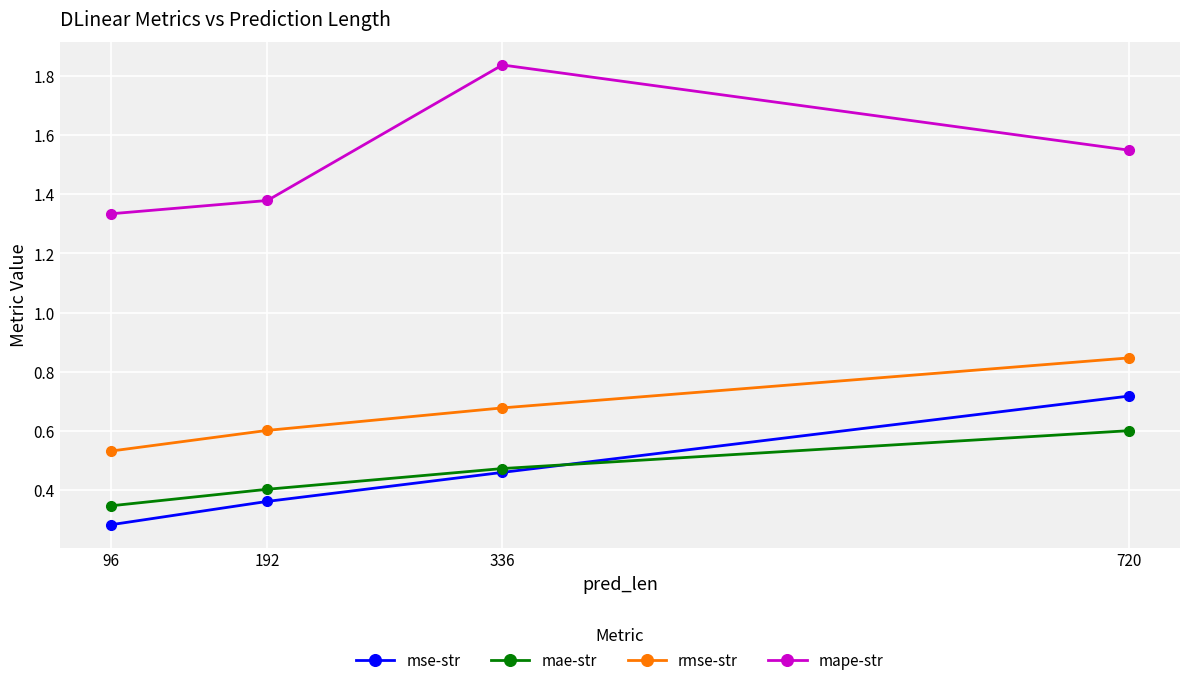

What are all the series names shown in the legend?

mse-str, mae-str, rmse-str, mape-str